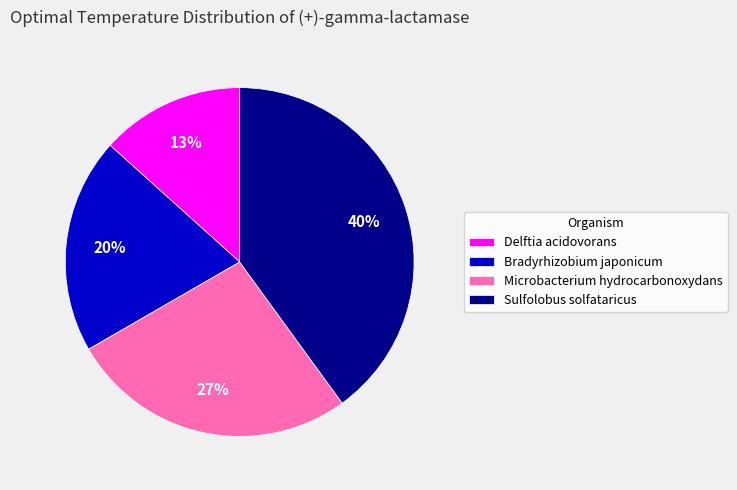

To the nearest percent, what is the average slice percentage?

25%